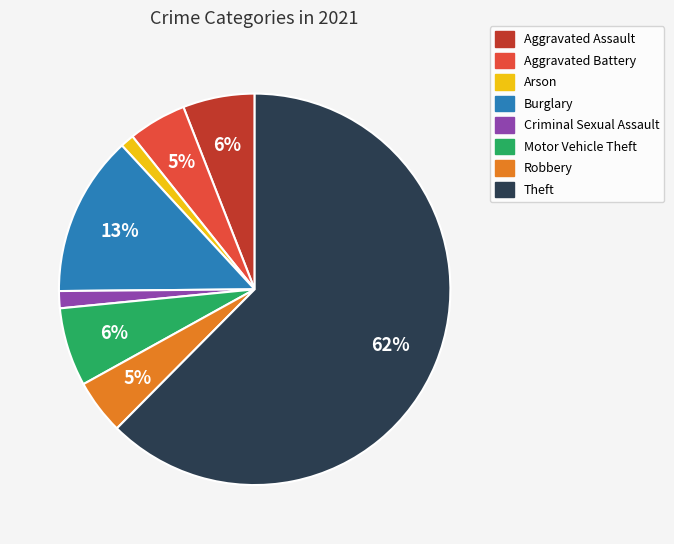

Which category has the biggest portion of the pie?

Theft